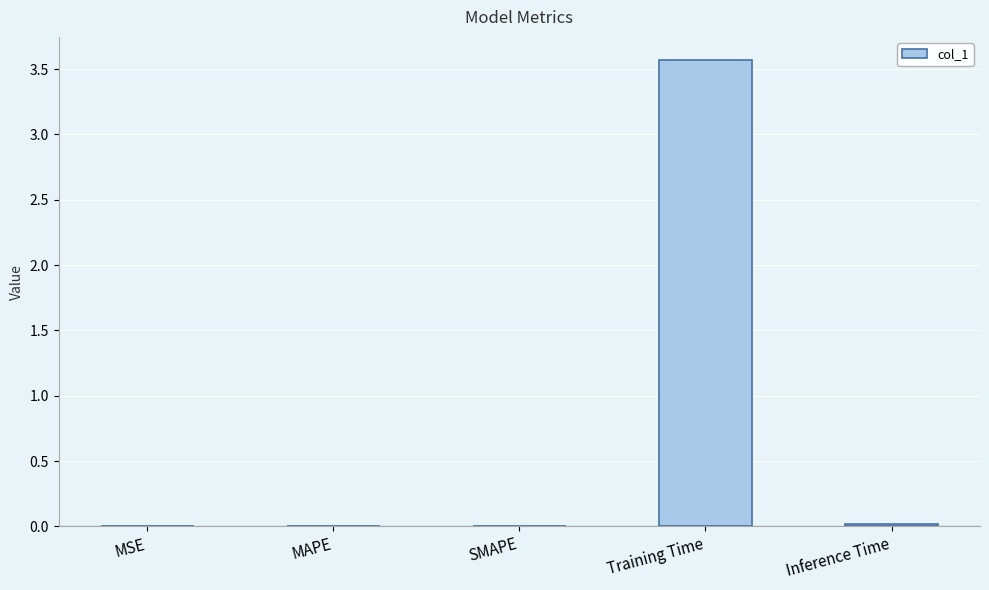

The chart shows a value of 3.6 at Training Time. True or false?

True